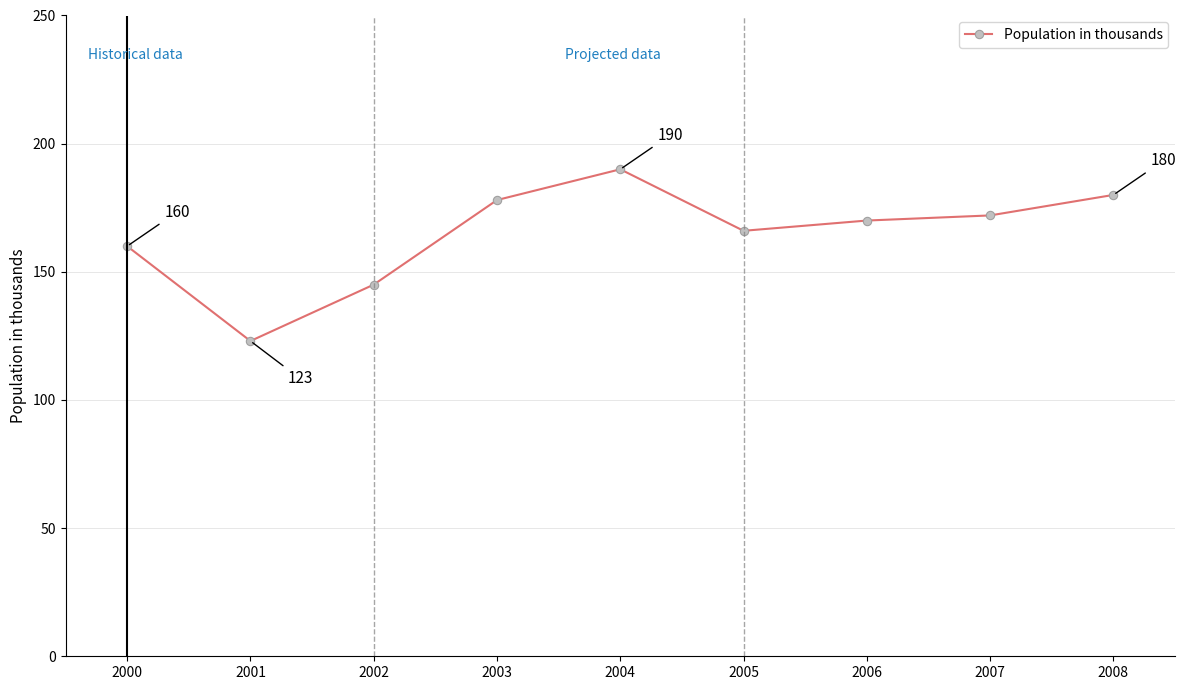

The value at 2004 is 305. True or false?

False